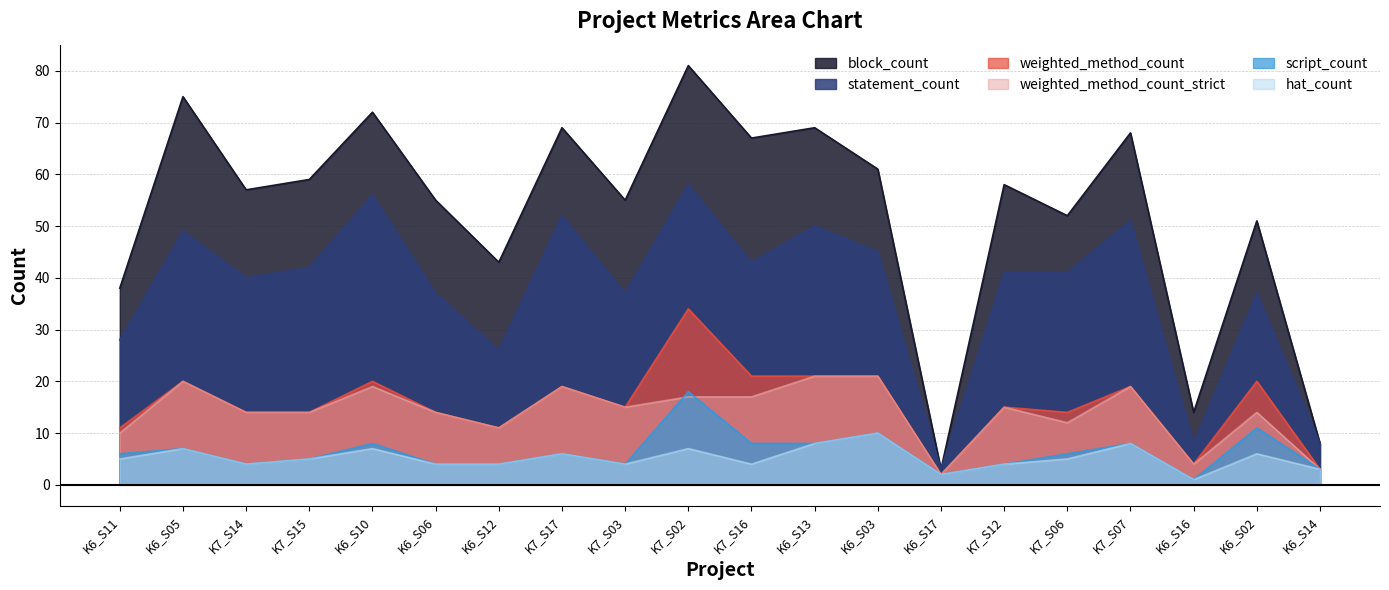

What is the label of the 13th point from the right?

K7_S17